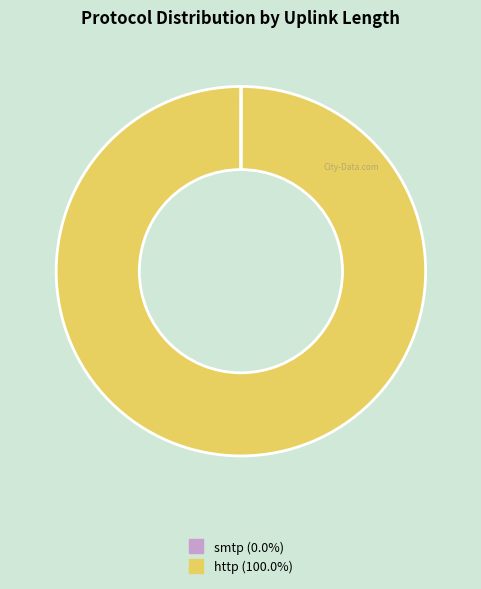

Is there any slice that represents more than half of the pie?

Yes